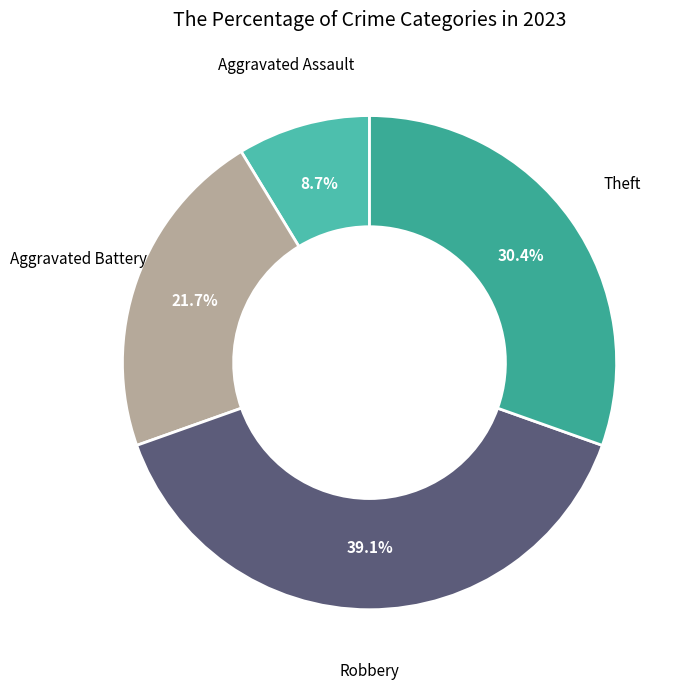

The Robbery slice represents 39% of the pie. True or false?

True